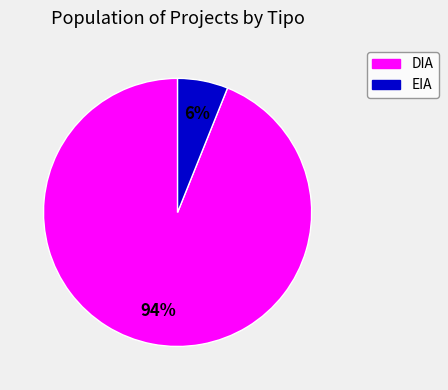

How many segments does this pie chart have?

2